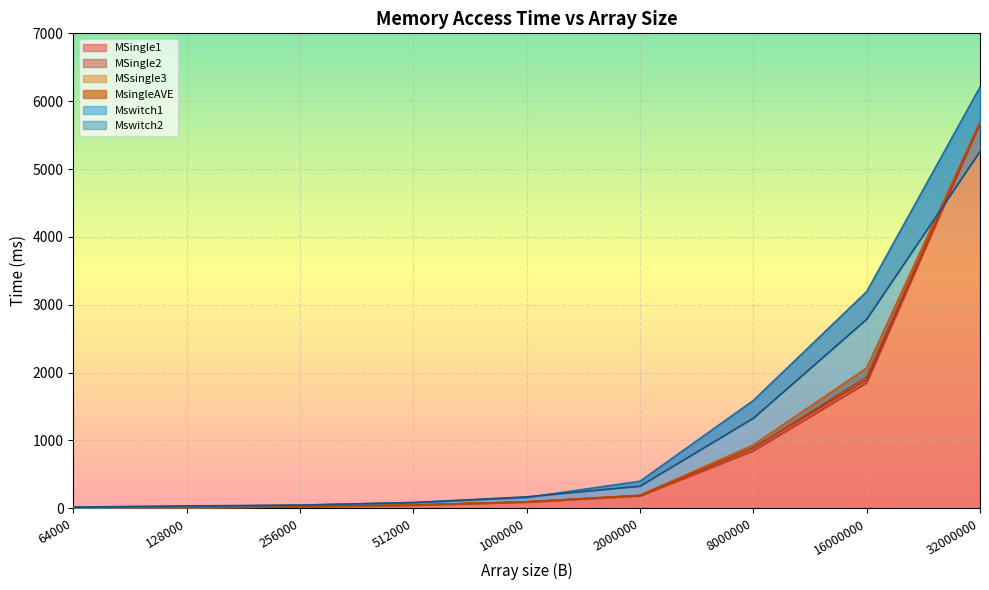

How many series are shown in this chart?

6